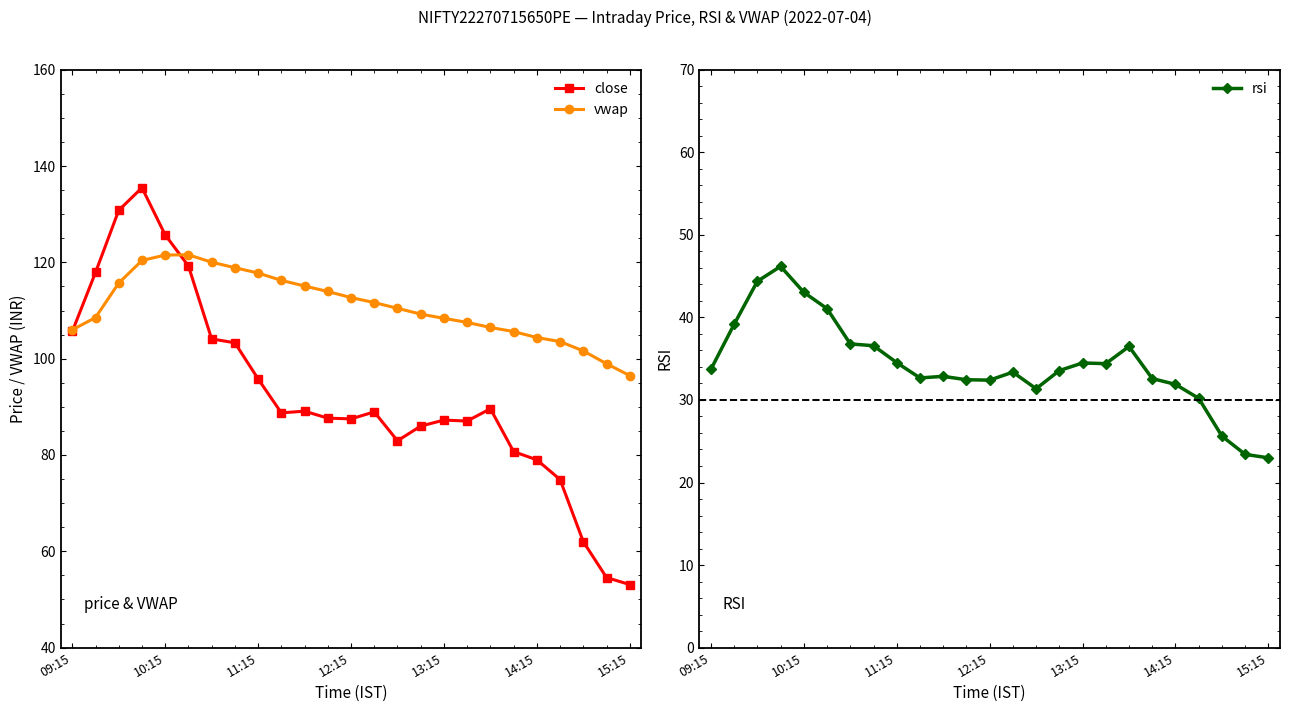

What are all the series names shown in the legend?

close, vwap, rsi